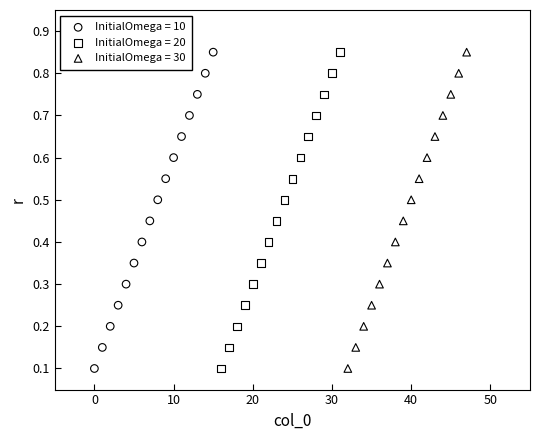

What are all the series names shown in the legend?

InitialOmega = 10, InitialOmega = 20, InitialOmega = 30